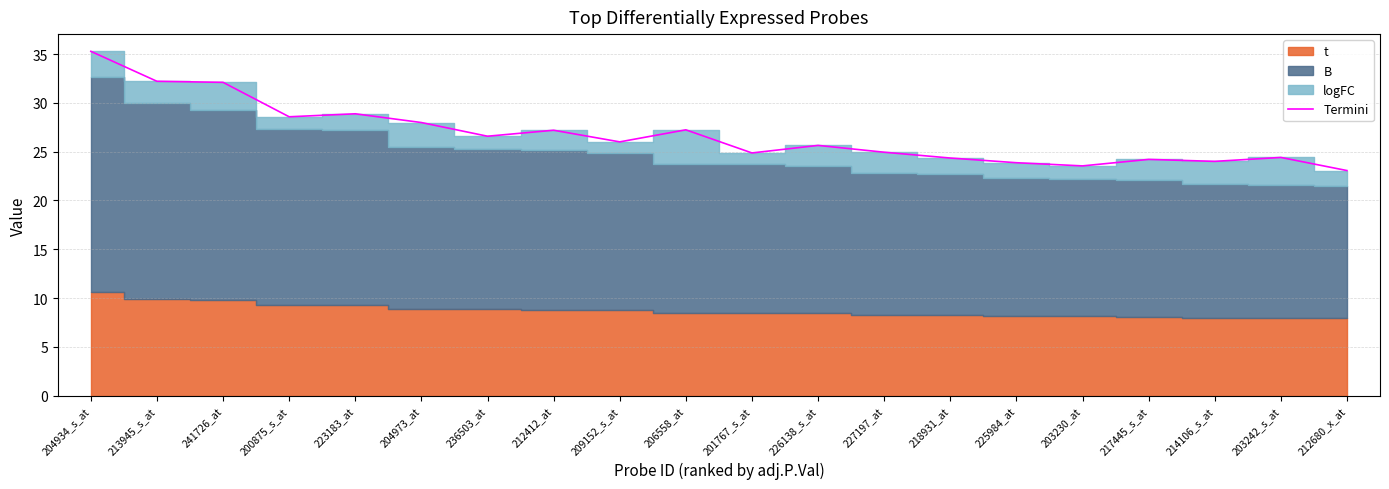

How many values are below 25?

9